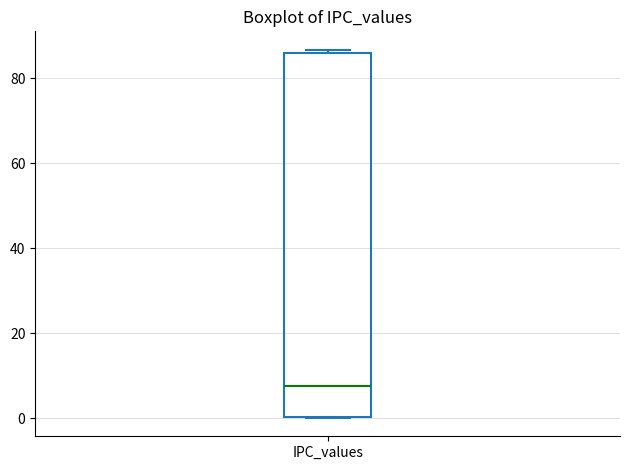

Read this box plot against the y-axis: the position of the median line, the range covered by the box, and the ends of both whiskers. The values are not printed on the chart, so give them approximately, as read against the axis.

median 8, box 0 to 86, whiskers 0 to 86 (just above the box's upper edge)